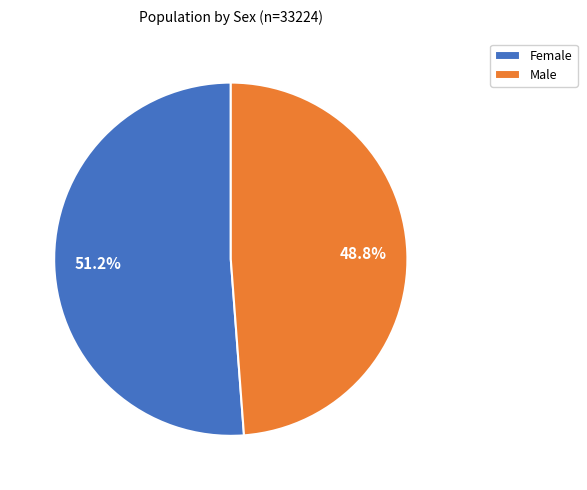

How many segments does this pie chart have?

2